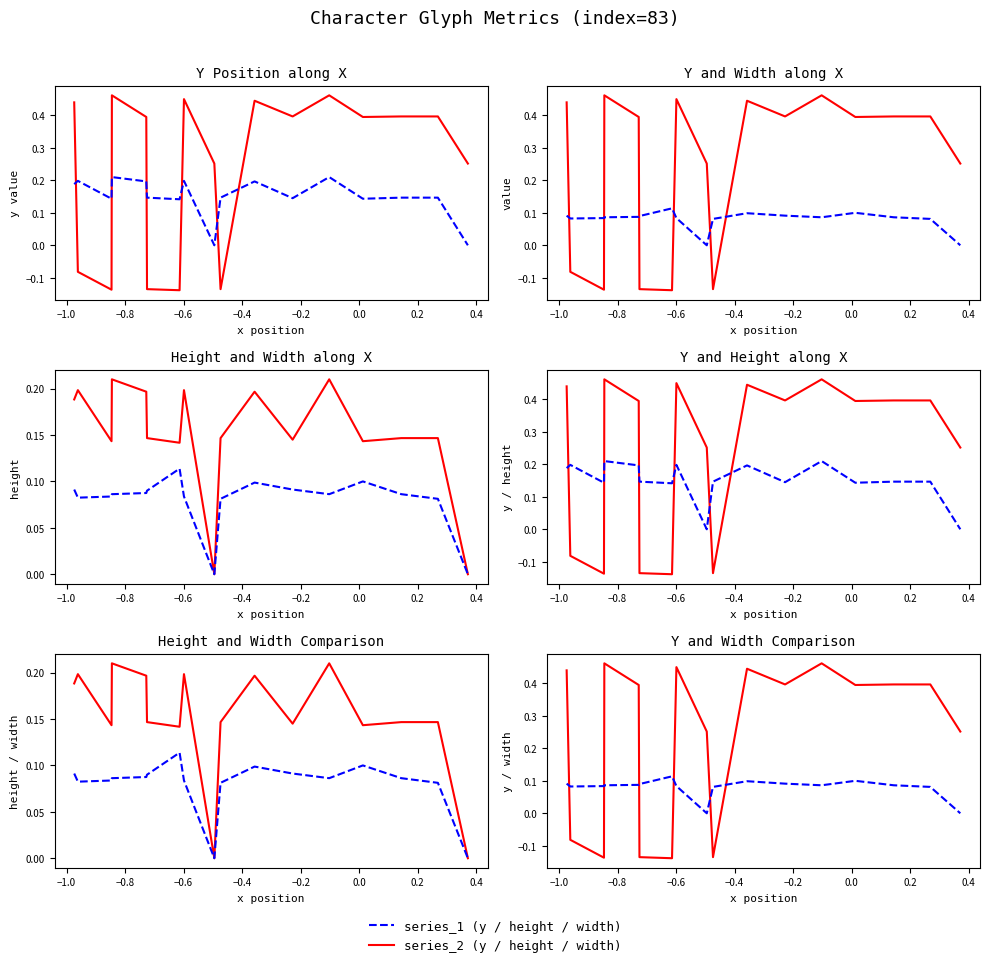

What is the sum of the width_vals values at −1.0 and 0.2?

0.2